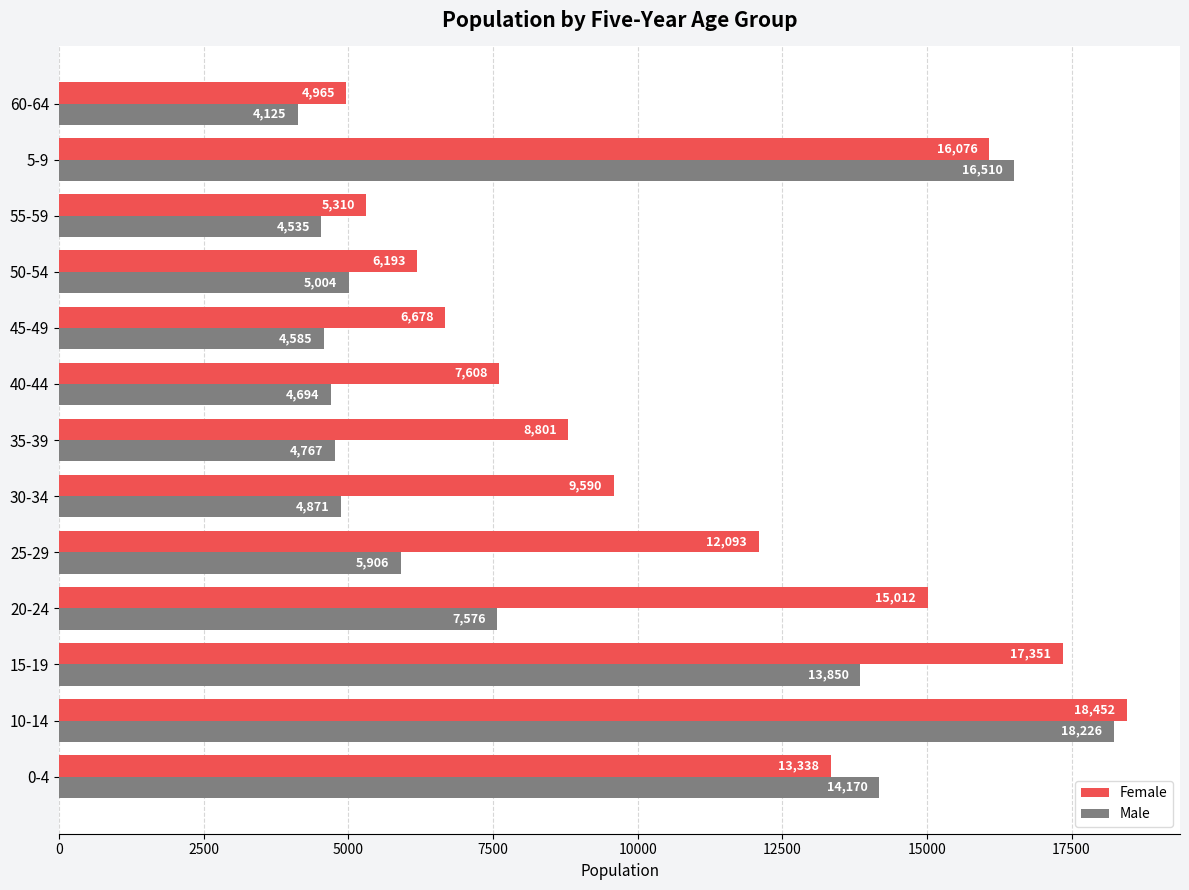

Is it true that Female equals 13338 at 0-4?

True